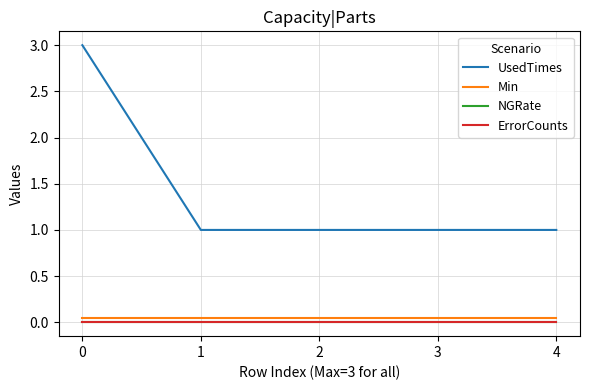

List the series in order of their peak value, highest first.

UsedTimes, Min, NGRate, ErrorCounts